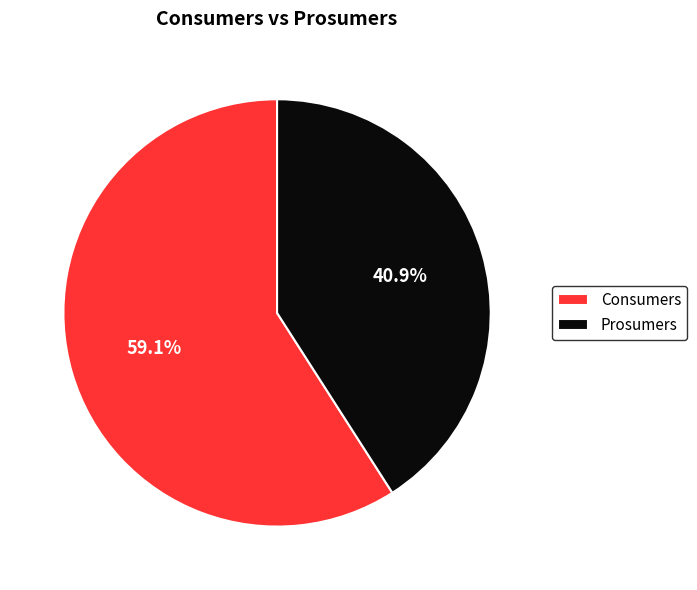

How many segments does this pie chart have?

2